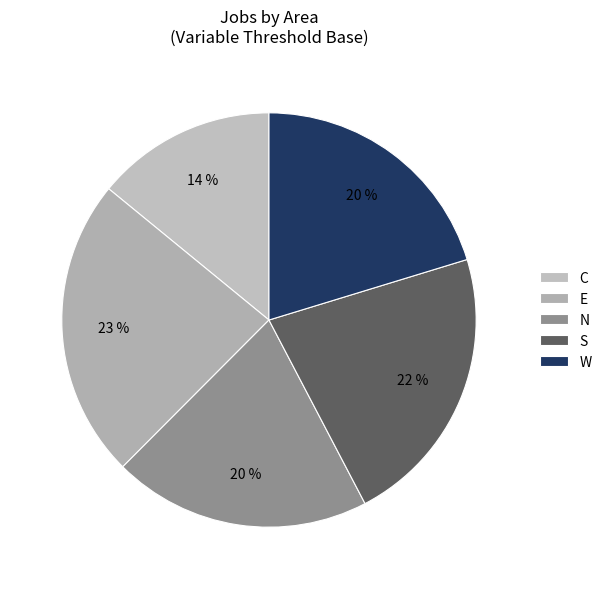

What is the largest slice in the pie chart?

E